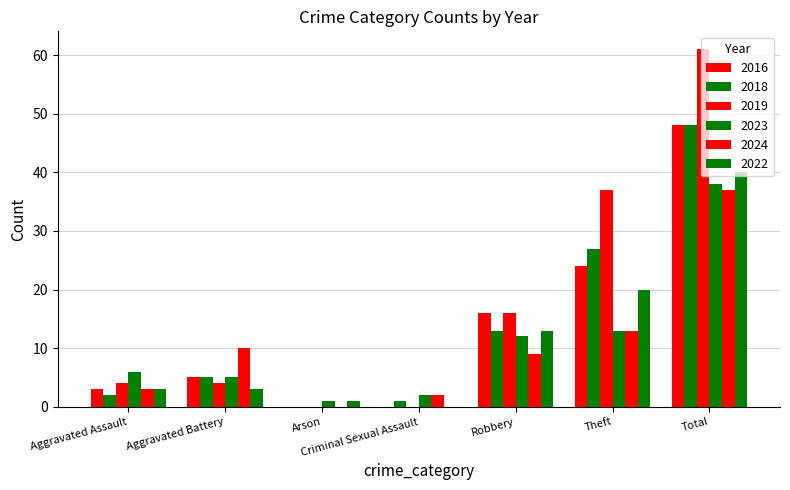

What is the sum of all 2018 values?

96